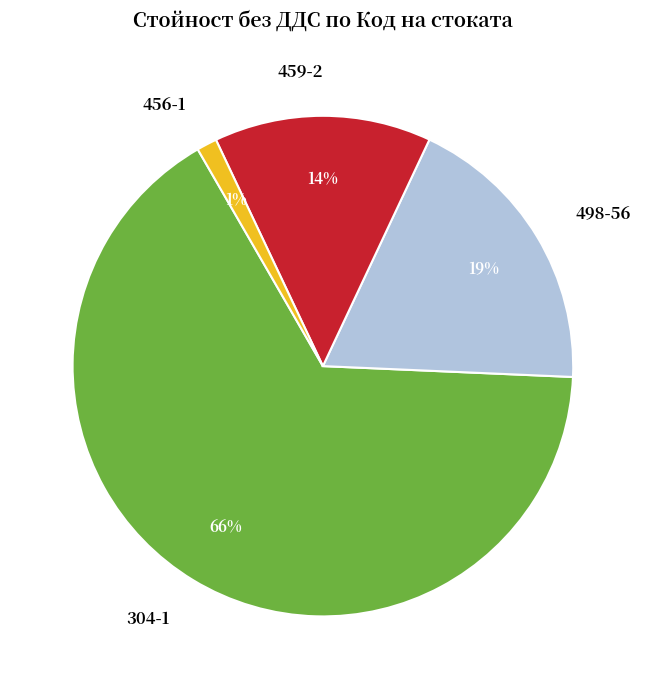

Which category has the smallest portion of the pie?

456-1